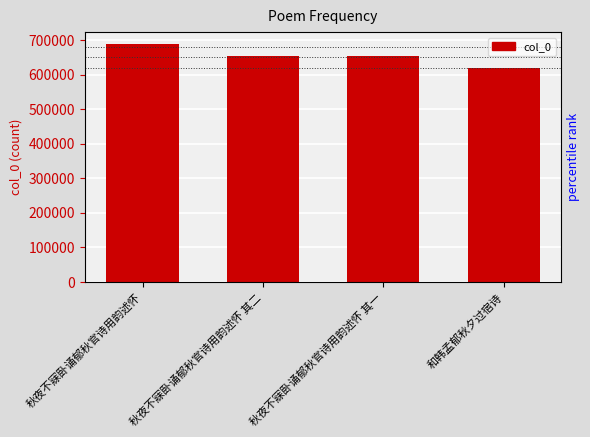

Reading right to left, transcribe all the data shown in this chart.

619134	654721	654722	688808